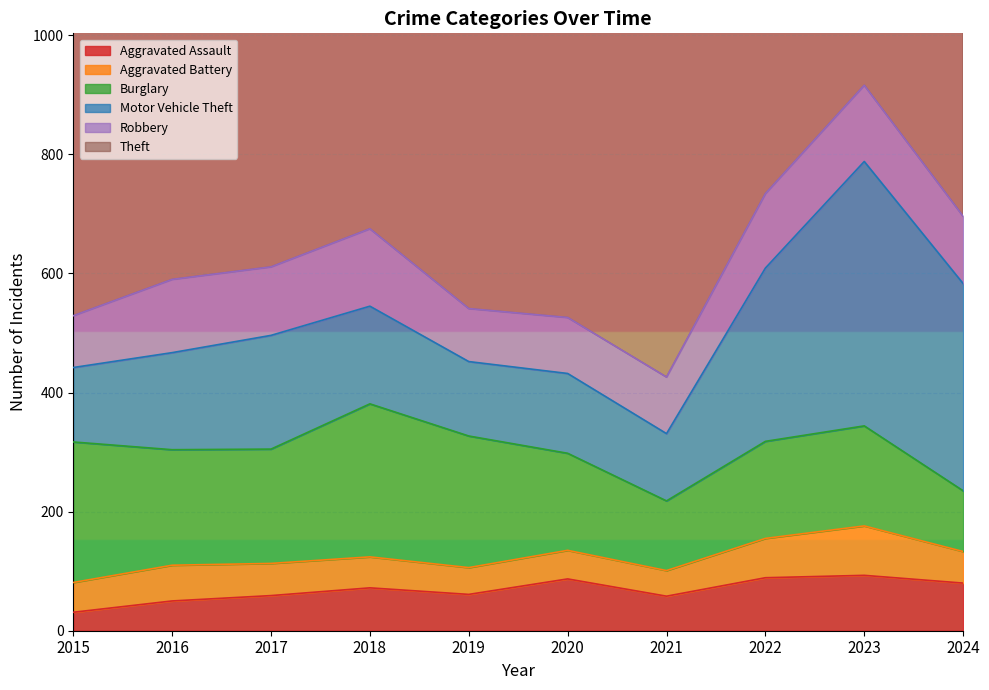

Reading right to left, extract all data points from this chart.

Aggravated Assault: 2024=80	2023=93	2022=89	2021=58	2020=87	2019=61	2018=72	2017=59	2016=50	2015=31
Aggravated Battery: 2024=53	2023=83	2022=66	2021=43	2020=48	2019=45	2018=52	2017=54	2016=60	2015=50
Burglary: 2024=102	2023=168	2022=163	2021=117	2020=163	2019=221	2018=257	2017=192	2016=194	2015=236
Motor Vehicle Theft: 2024=348	2023=444	2022=291	2021=113	2020=134	2019=125	2018=164	2017=191	2016=163	2015=125
Robbery: 2024=113	2023=128	2022=125	2021=95	2020=94	2019=89	2018=130	2017=115	2016=123	2015=87
Theft: 2024=736	2023=864	2022=912	2021=691	2020=713	2019=855	2018=767	2017=873	2016=689	2015=641